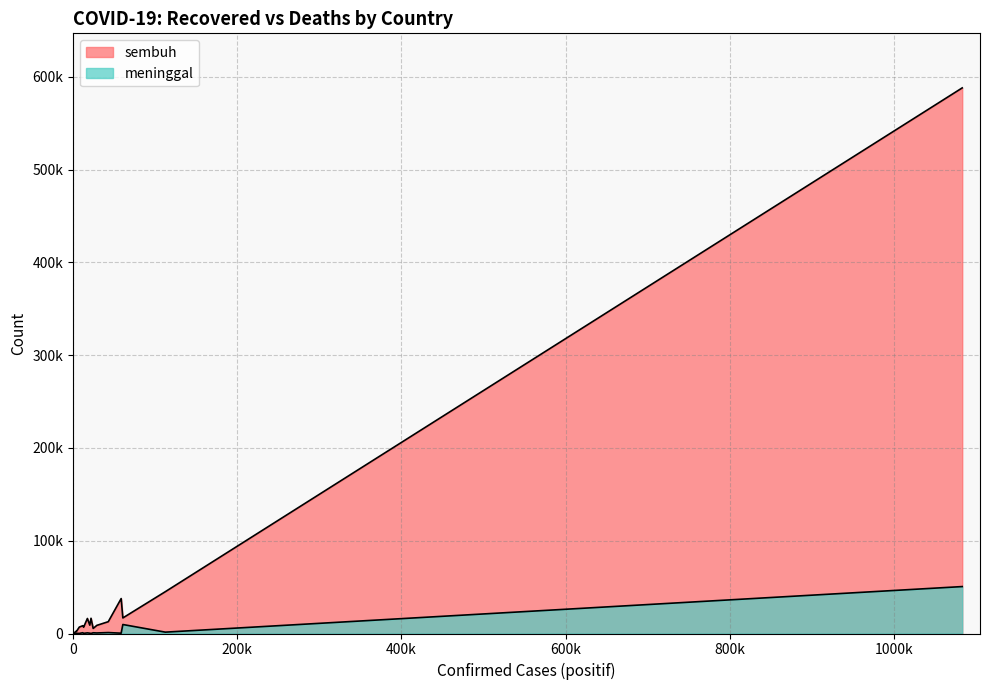

How many lines are shown in the chart?

2